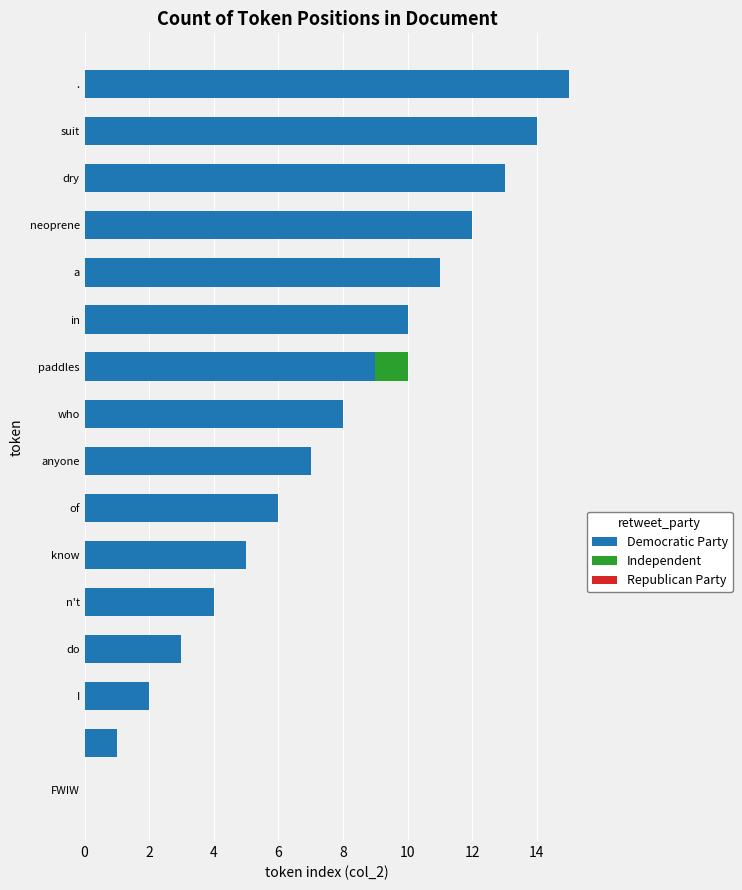

What is the highest value of the Democratic Party series?

15